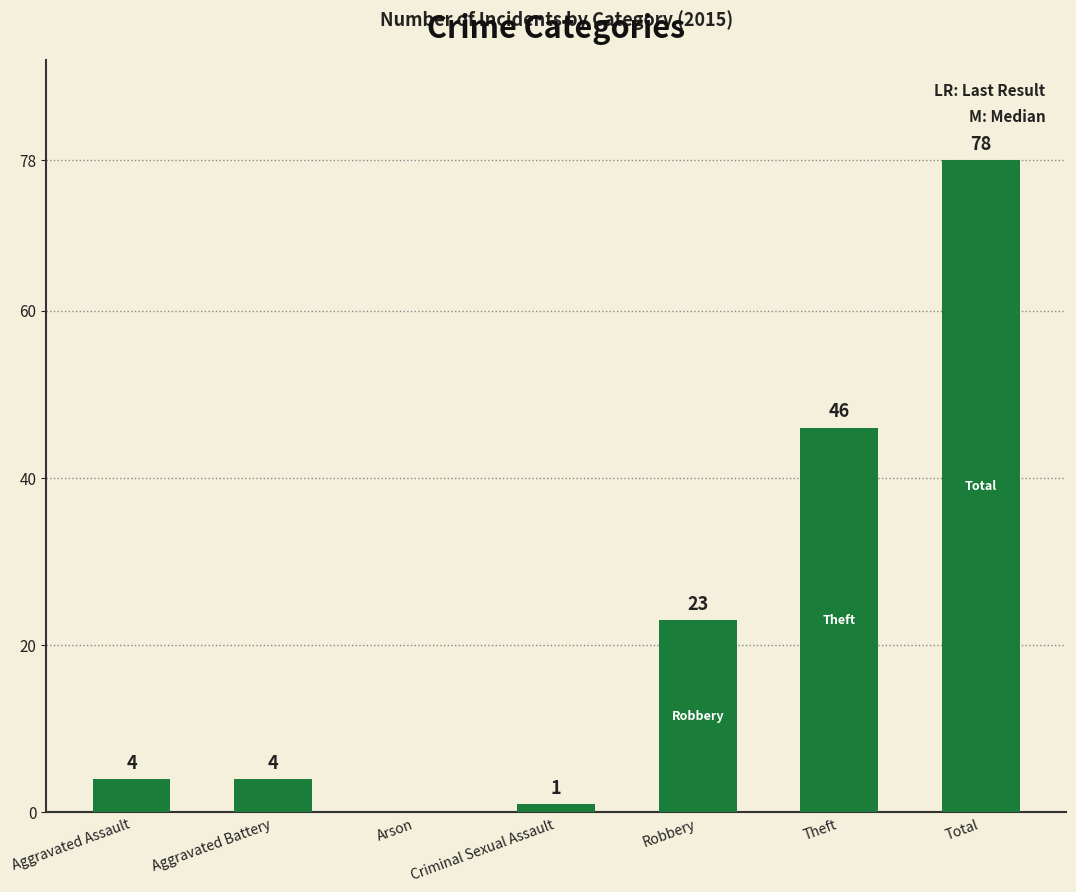

Which category has the highest value across all series?

Total